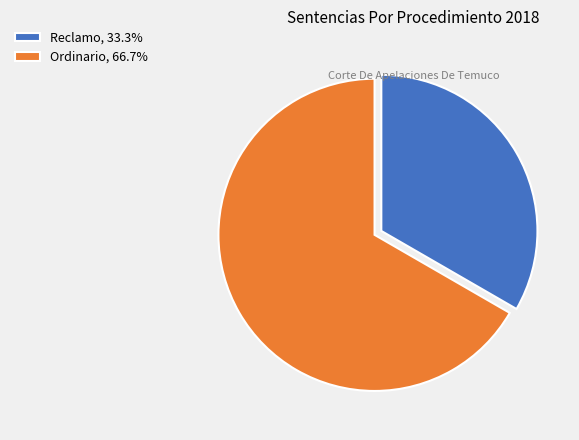

What is the ratio of the value at Ordinario, 66.7% to the value at Reclamo, 33.3%?

2.0